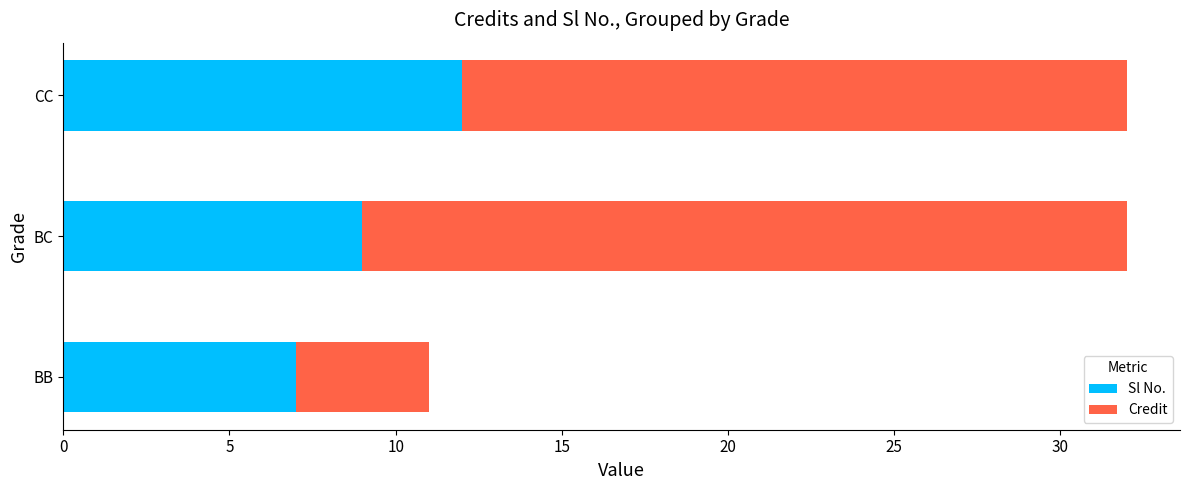

What is the total value across all series at BC?

32